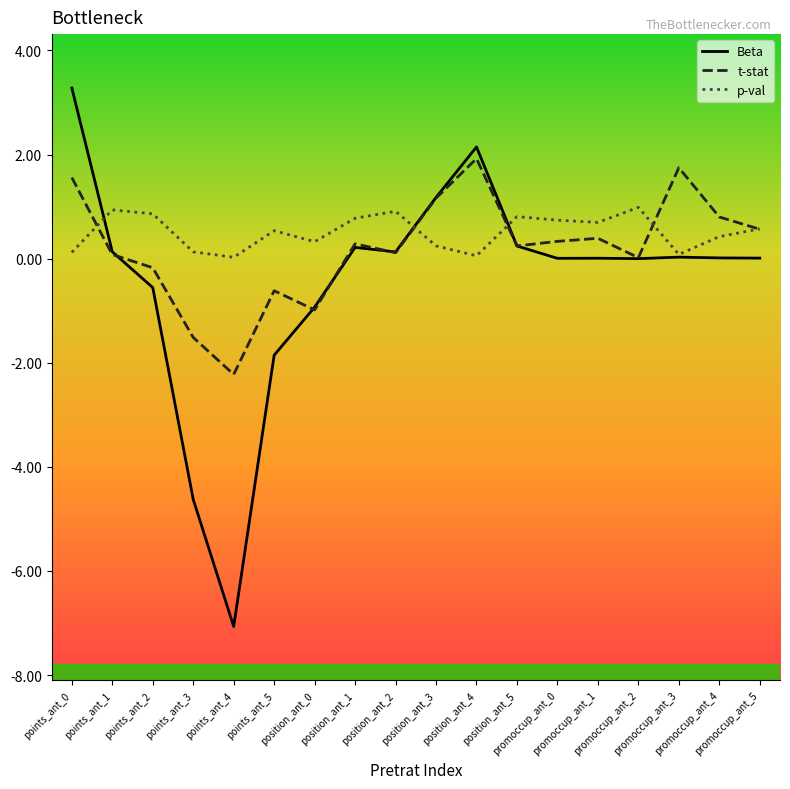

What is the highest value of the Beta series?

3.3